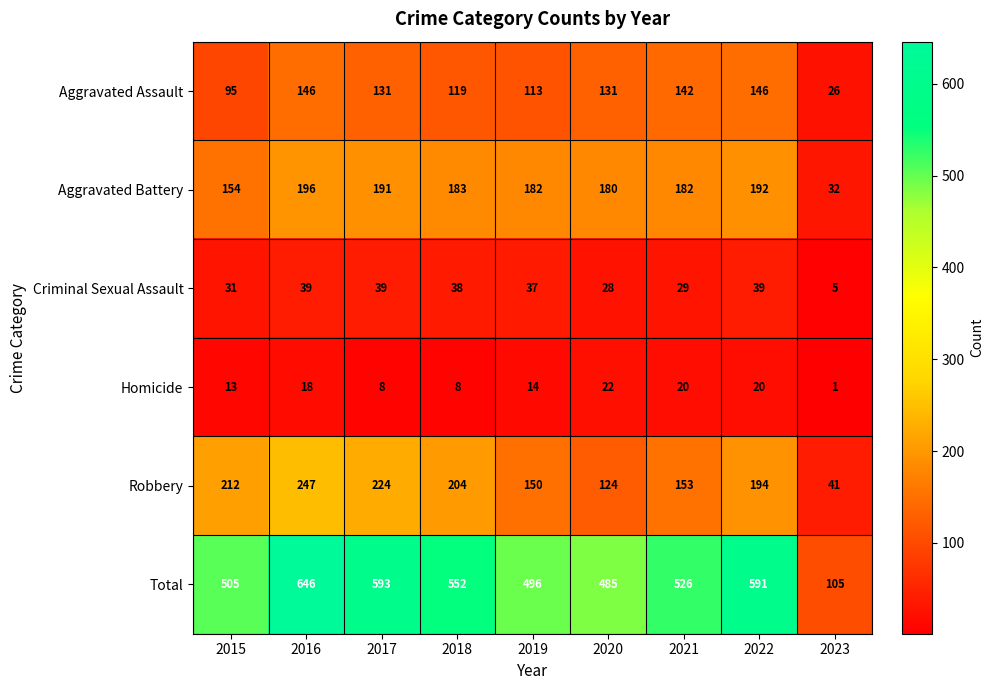

Read the Criminal Sexual Assault value at 2017, to the nearest 10.

40